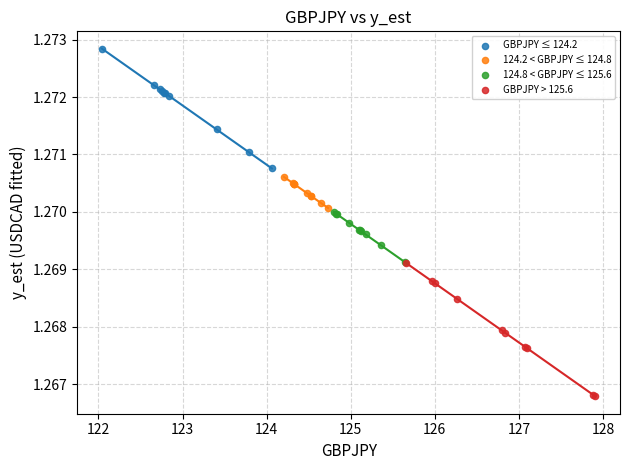

Which series reaches the minimum Y coordinate?

GBPJPY > 125.6